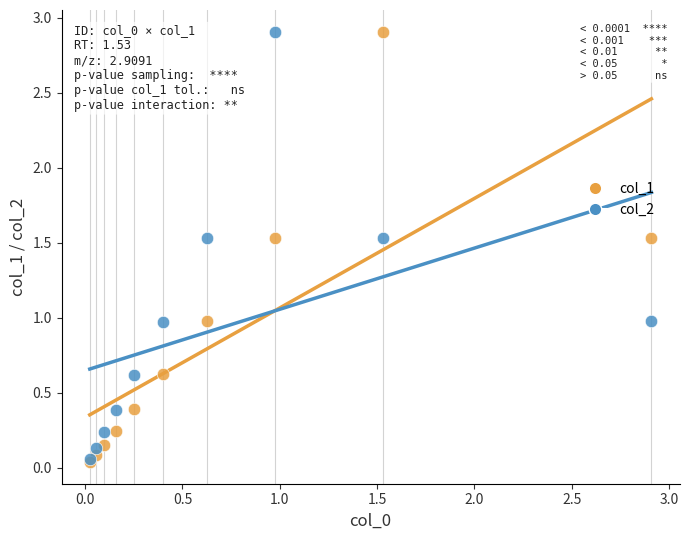

What are all the series names shown in the legend?

col_1, col_2